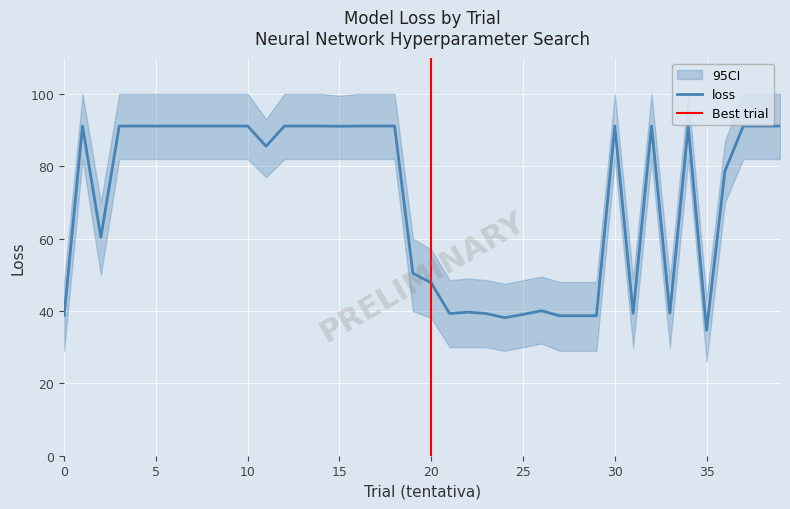

What is the value of the 6th point from the left?

91.1